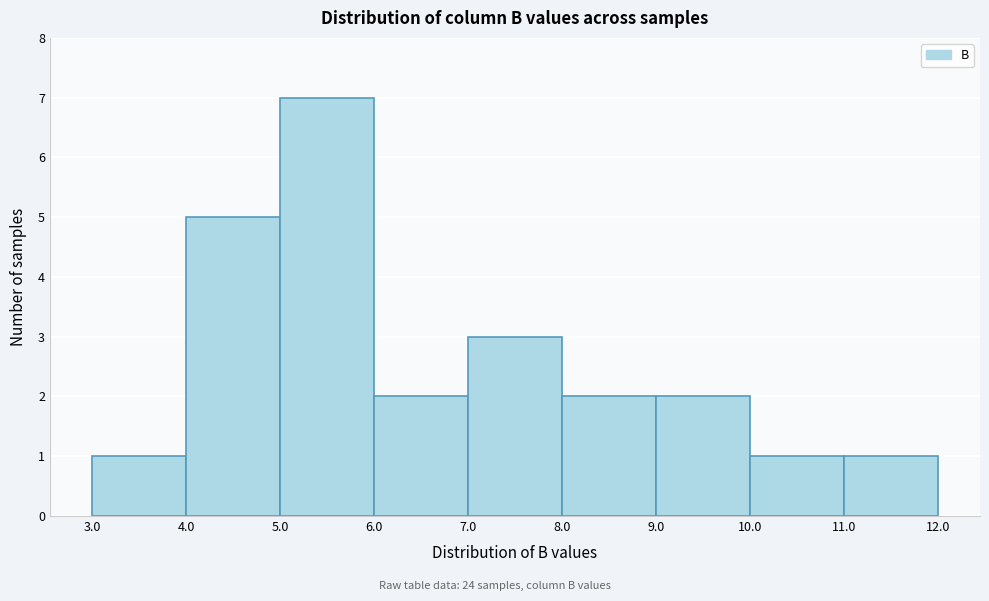

Which range on the x-axis has the tallest bar?

5.0 to 6.0